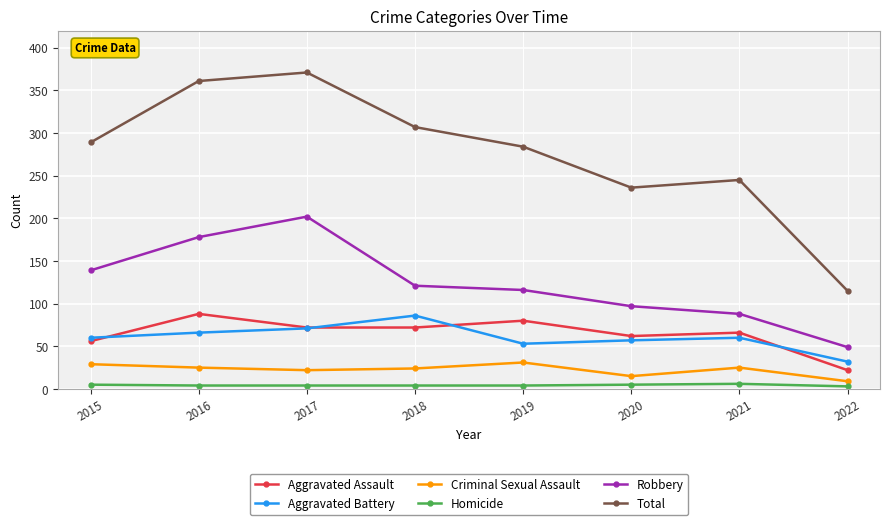

Between 2019 and 2021, which series saw the biggest shift?

Total